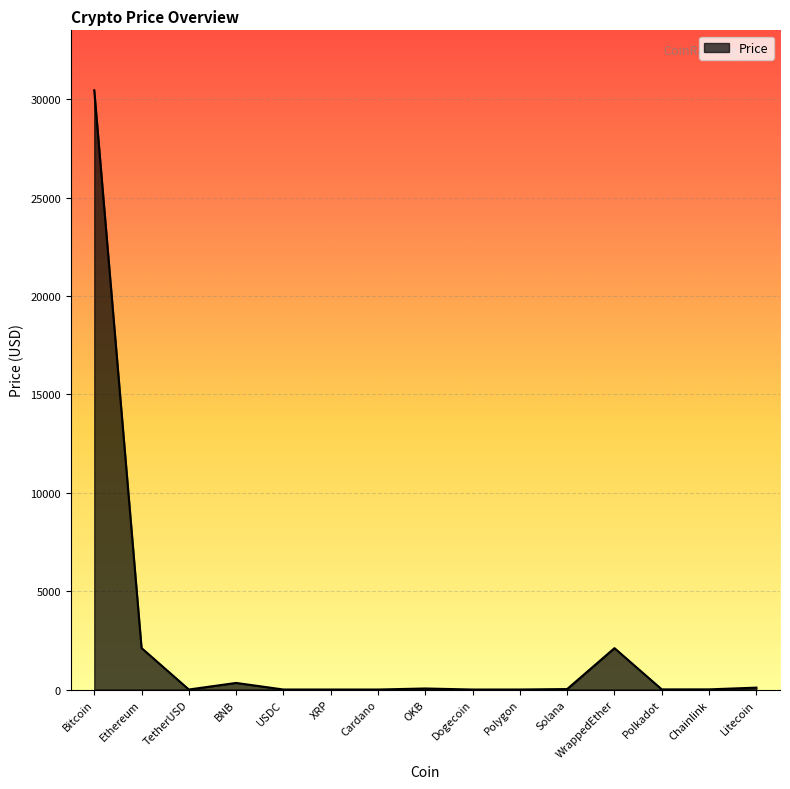

What is the average value?

2346.7